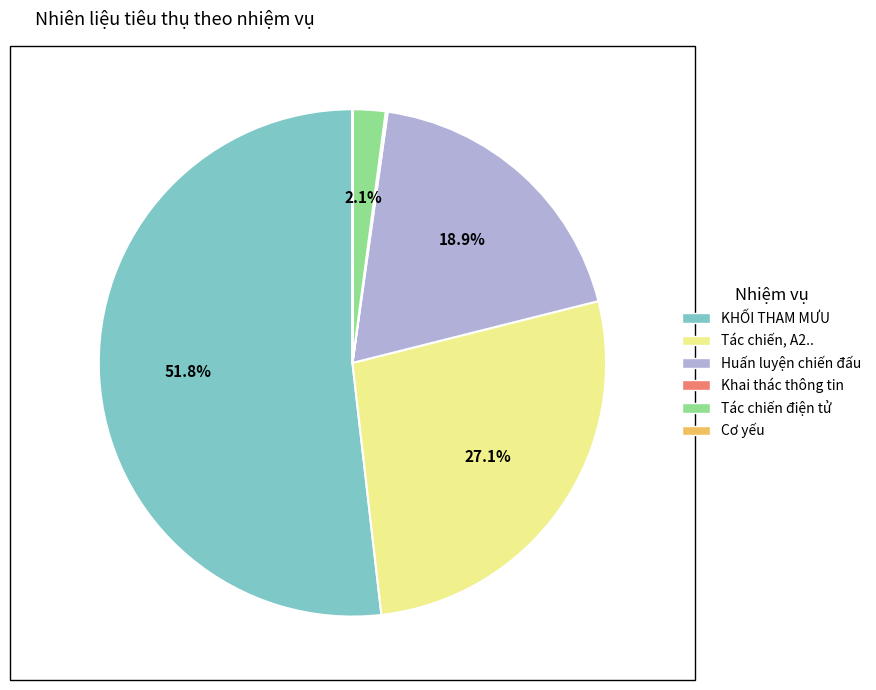

To the nearest percent, what percentage of the pie is Tác chiến điện tử?

2%